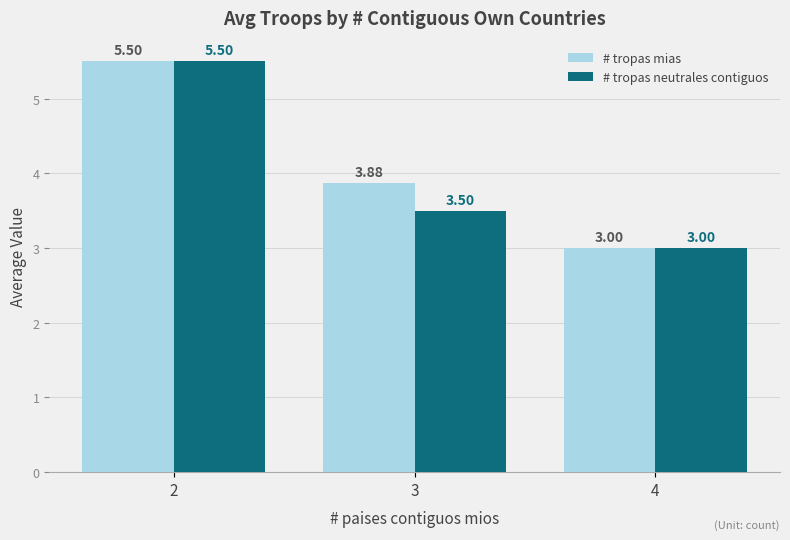

What is the value of the # tropas mias bar at the 1st from the left?

5.5